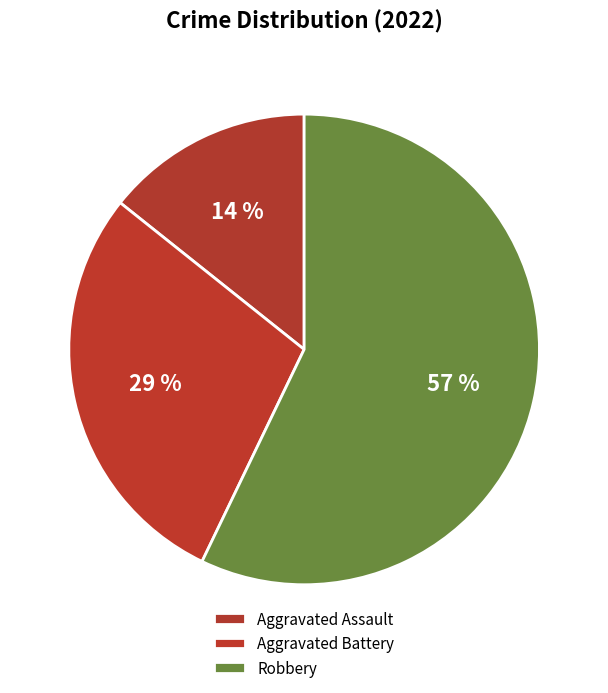

Rank the categories by value from highest to lowest.

Robbery, Aggravated Battery, Aggravated Assault